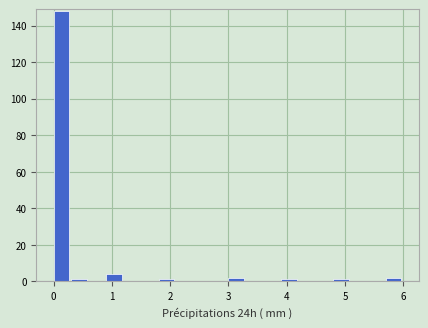

Around what value on the x-axis is the tallest bar? Give the approximate position of its centre, as read against the axis.

0.1